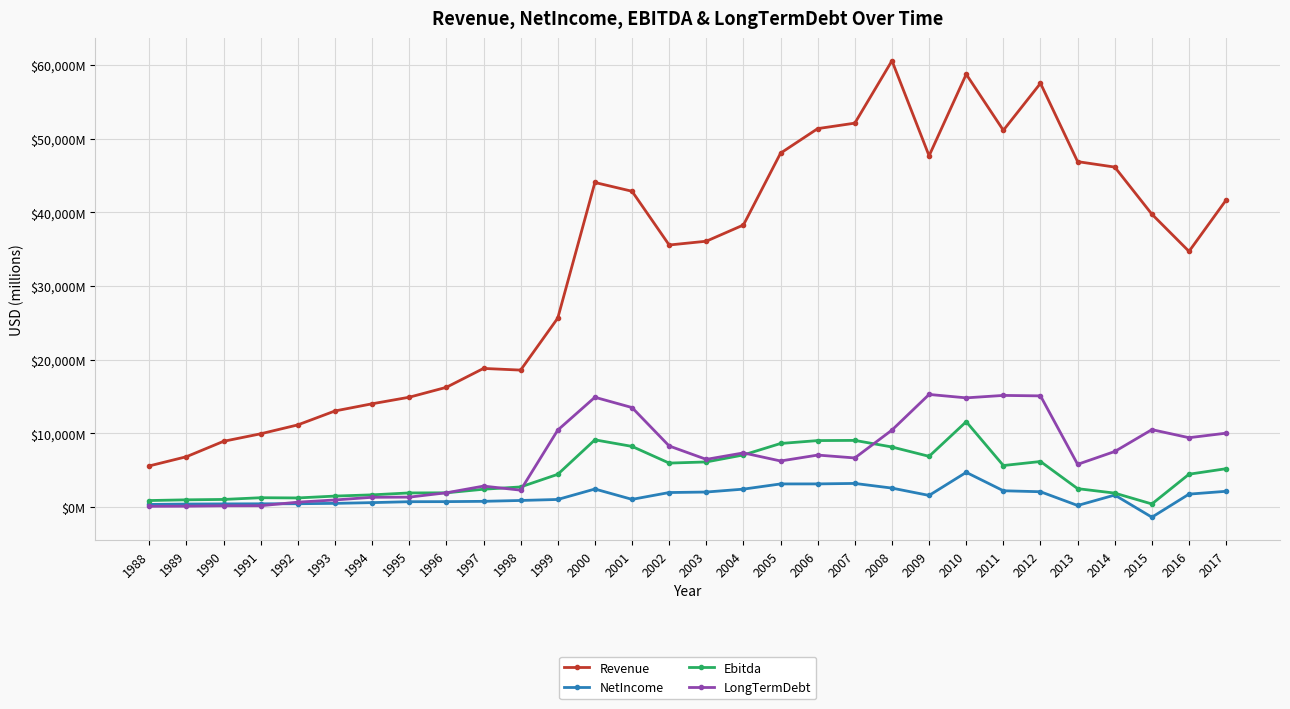

Does the chart have visible grid lines?

Yes